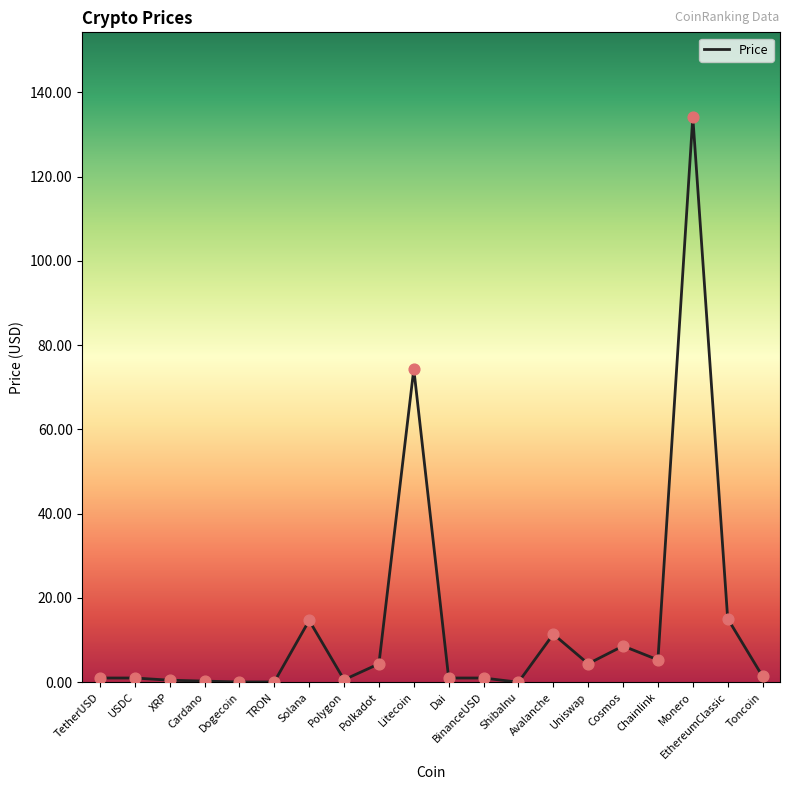

Which has a higher value, ShibaInu or Solana?

Solana